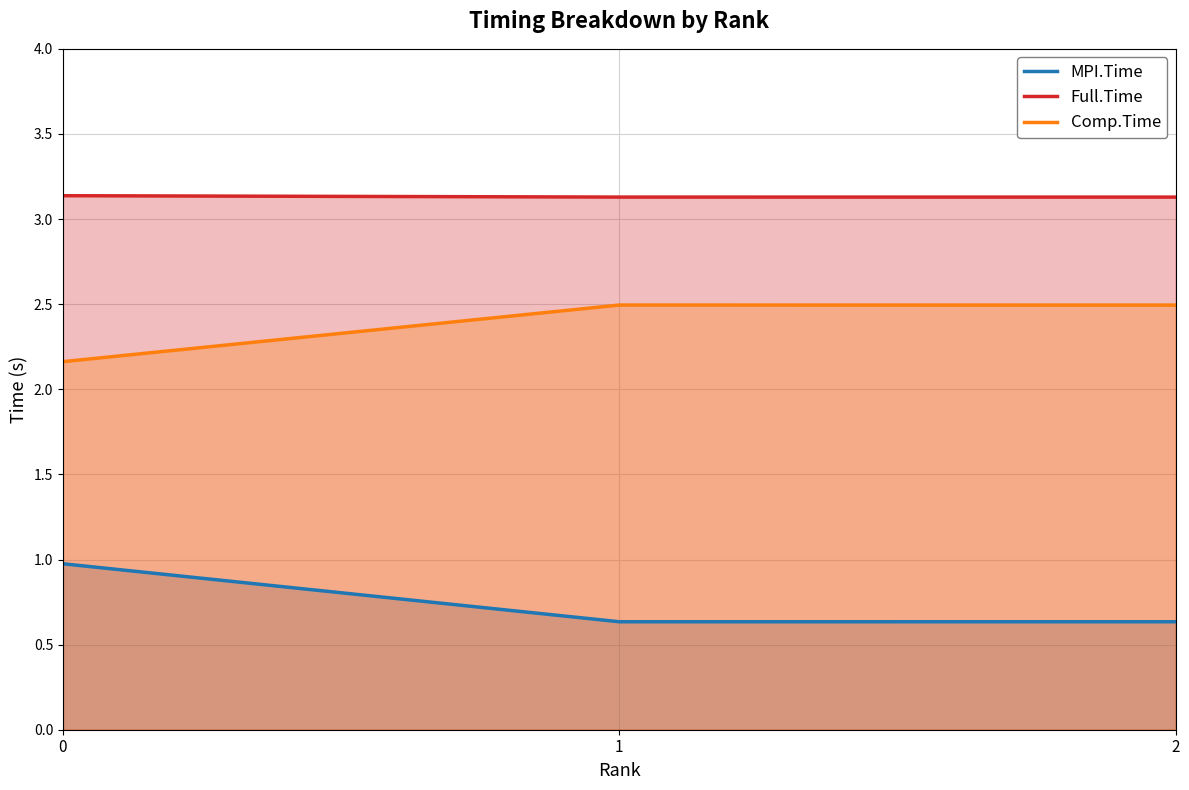

Reading left to right, what are all the values shown in this chart?

MPI.Time: 0=1.0	1=0.6	2=0.6
Full.Time: 0=3.1	1=3.1	2=3.1
Comp.Time: 0=2.2	1=2.5	2=2.5